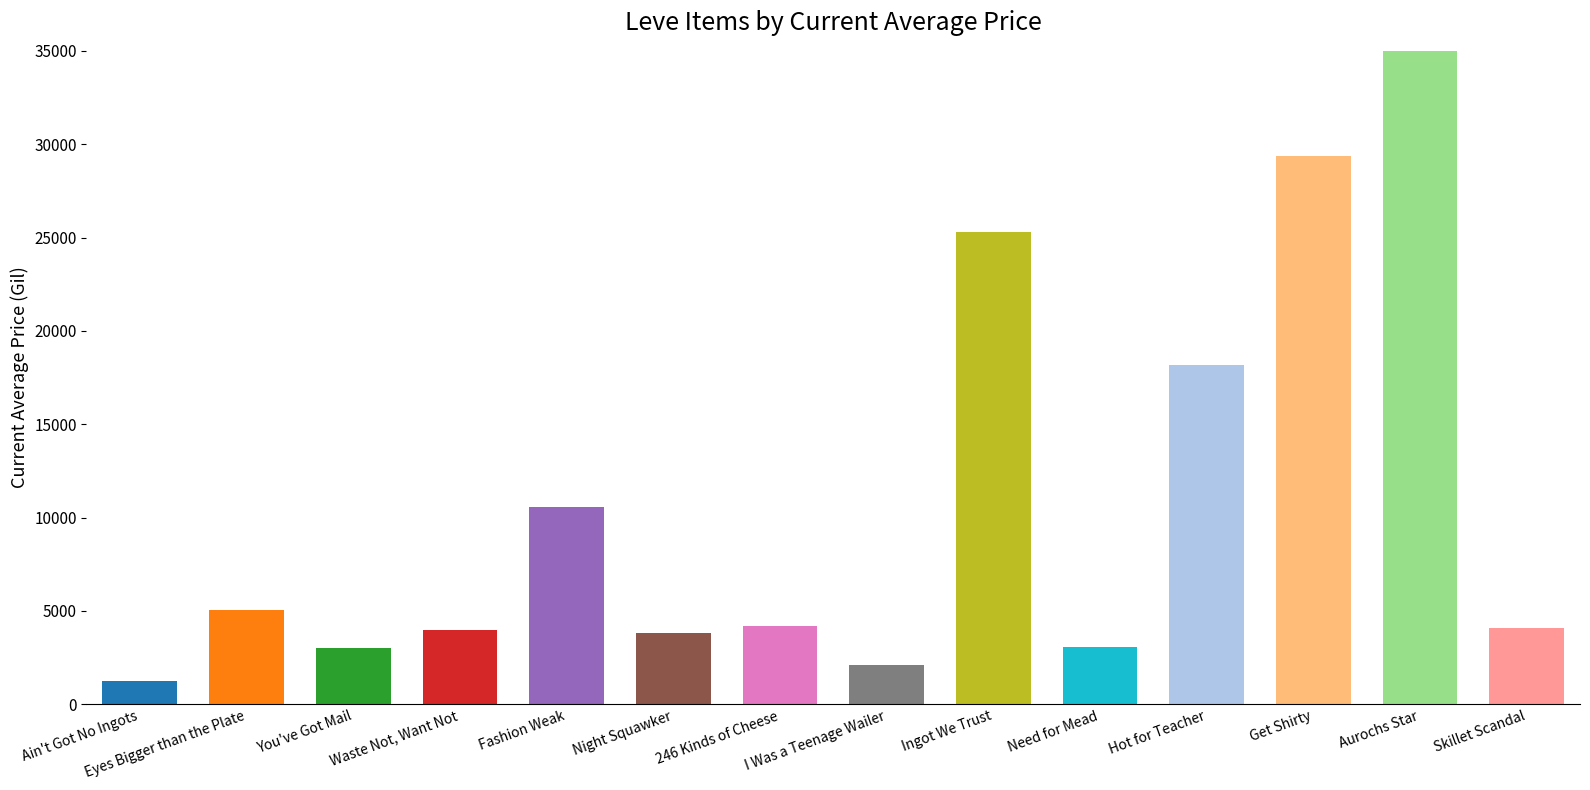

Which category has the highest value across all series?

Aurochs Star